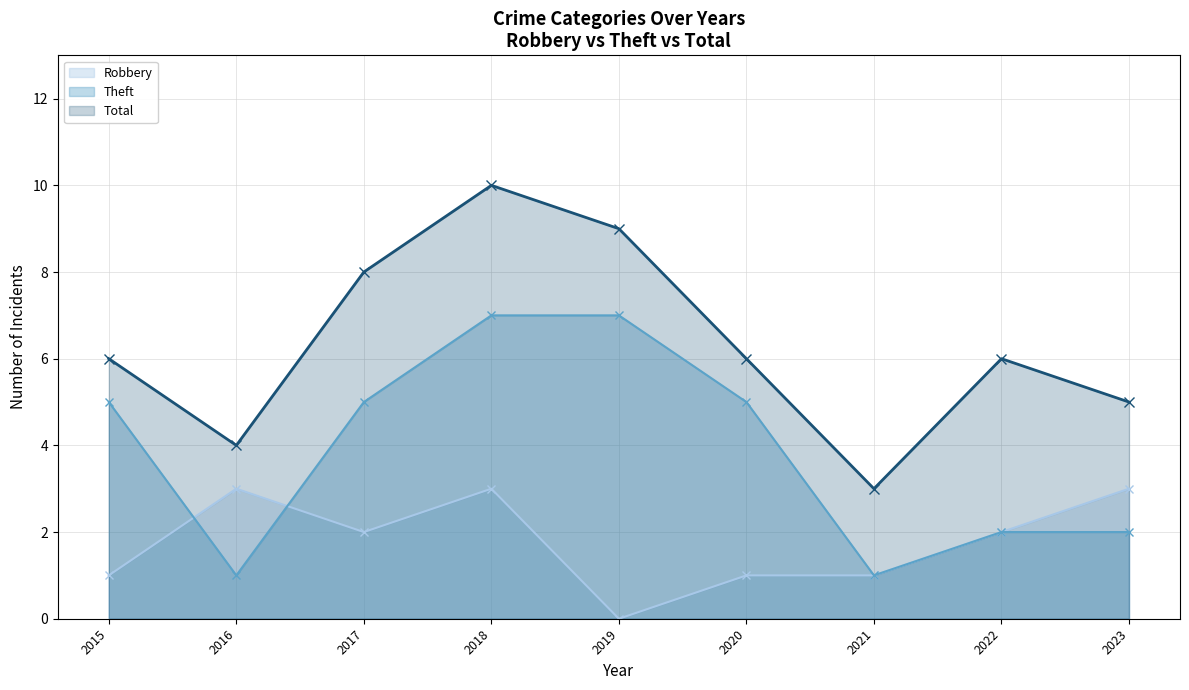

List the series in order of their peak value, highest first.

Total, Theft, Robbery